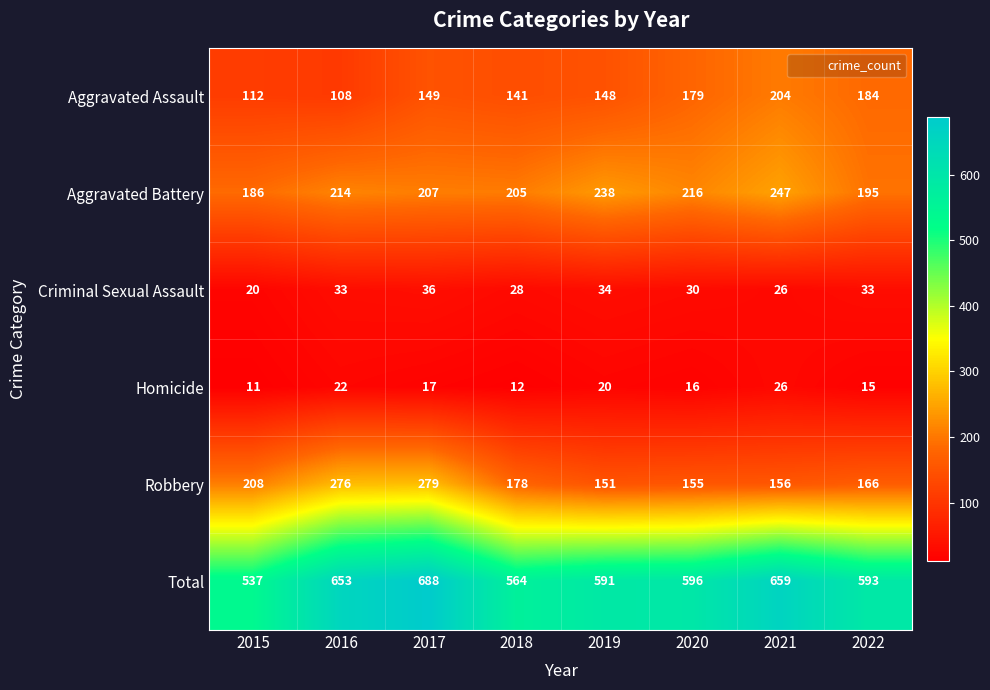

Rank the categories by Aggravated Assault value from lowest to highest.

2016, 2015, 2018, 2019, 2017, 2020, 2022, 2021